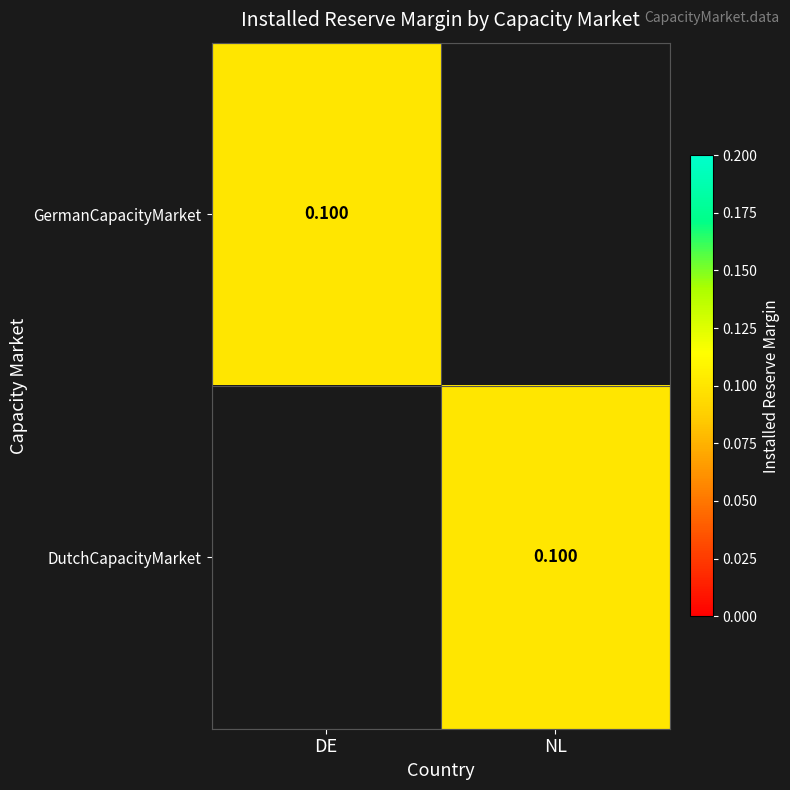

List the labels in order of DutchCapacityMarket value, smallest first.

DE, NL